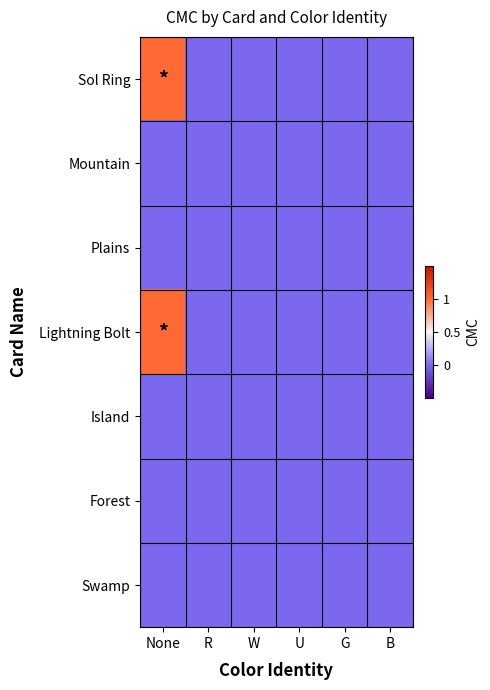

Rank the series by their maximum value, from lowest to highest.

Mountain, Plains, Island, Forest, Swamp, Sol Ring, Lightning Bolt